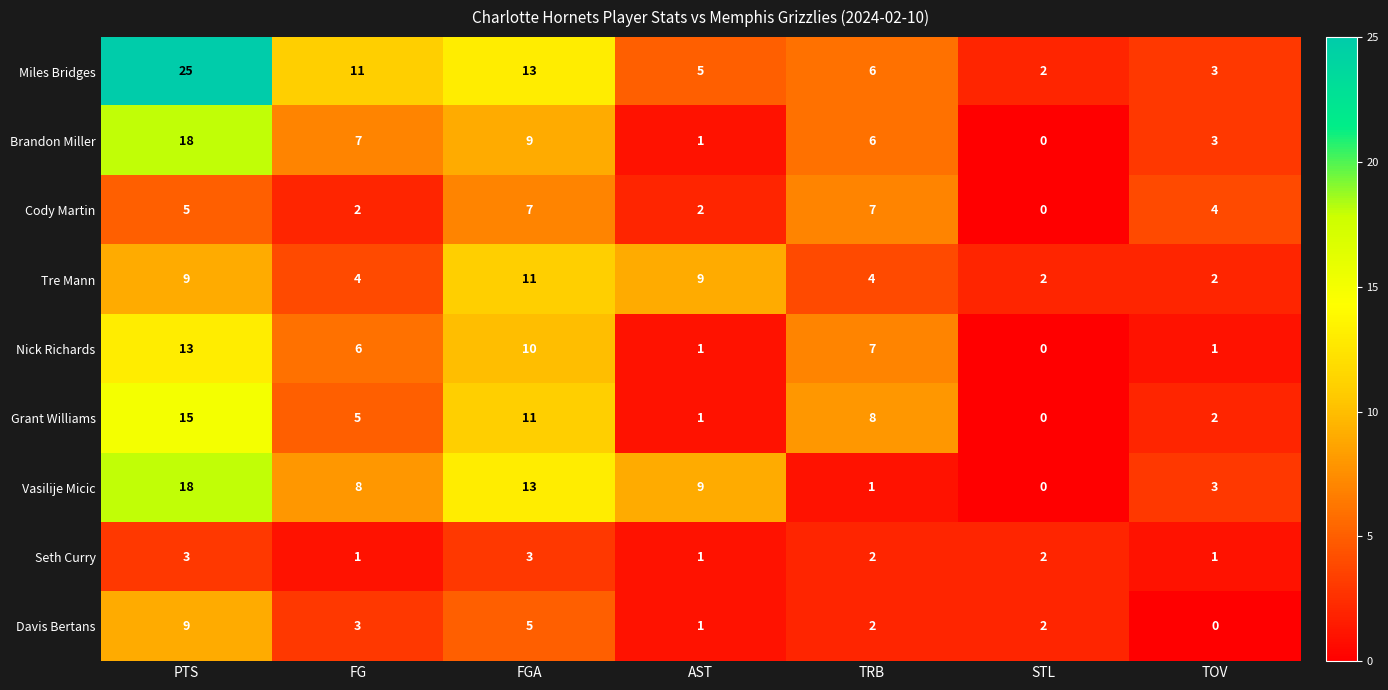

The Grant Williams series shows 15 at FGA. True or false?

False